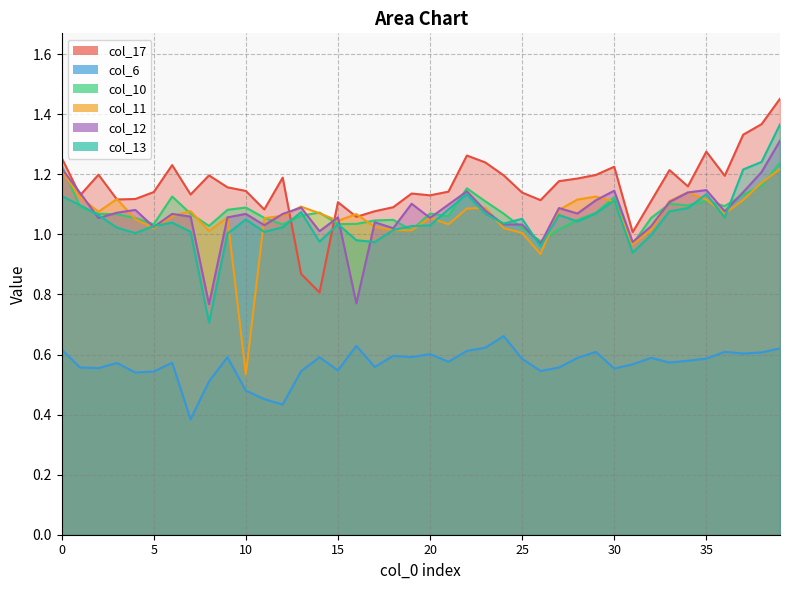

Reading right to left, extract all data points from this chart.

col_17: 39=1.5	38=1.4	37=1.3	36=1.2	35=1.3	34=1.2	33=1.2	32=1.1	31=1.0	30=1.2	29=1.2	28=1.2	27=1.2	26=1.1	25=1.1	24=1.2	23=1.2	22=1.3	21=1.1	20=1.1	19=1.1	18=1.1	17=1.1	16=1.1	15=1.1	14=0.8	13=0.9	12=1.2	11=1.1	10=1.1	9=1.2	8=1.2	7=1.1	6=1.2	5=1.1	4=1.1	3=1.1	2=1.2	1=1.1	0=1.3
col_6: 39=0.6	38=0.6	37=0.6	36=0.6	35=0.6	34=0.6	33=0.6	32=0.6	31=0.6	30=0.6	29=0.6	28=0.6	27=0.6	26=0.5	25=0.6	24=0.7	23=0.6	22=0.6	21=0.6	20=0.6	19=0.6	18=0.6	17=0.6	16=0.6	15=0.5	14=0.6	13=0.5	12=0.4	11=0.5	10=0.5	9=0.6	8=0.5	7=0.4	6=0.6	5=0.5	4=0.5	3=0.6	2=0.6	1=0.6	0=0.6
col_10: 39=1.2	38=1.2	37=1.1	36=1.1	35=1.1	34=1.1	33=1.1	32=1.1	31=1.0	30=1.1	29=1.1	28=1.0	27=1.0	26=1.0	25=1.0	24=1.1	23=1.1	22=1.2	21=1.1	20=1.1	19=1.0	18=1.0	17=1.0	16=1.0	15=1.0	14=1.1	13=1.1	12=1.0	11=1.1	10=1.1	9=1.1	8=1.0	7=1.1	6=1.1	5=1.0	4=1.1	3=1.1	2=1.1	1=1.1	0=1.2
col_11: 39=1.2	38=1.2	37=1.1	36=1.1	35=1.1	34=1.1	33=1.1	32=1.0	31=1.0	30=1.1	29=1.1	28=1.1	27=1.1	26=0.9	25=1.0	24=1.0	23=1.1	22=1.1	21=1.0	20=1.1	19=1.0	18=1.0	17=1.0	16=1.1	15=1.0	14=1.1	13=1.1	12=1.1	11=1.1	10=0.5	9=1.1	8=1.0	7=1.1	6=1.1	5=1.0	4=1.1	3=1.1	2=1.1	1=1.1	0=1.2
col_12: 39=1.3	38=1.2	37=1.1	36=1.1	35=1.1	34=1.1	33=1.1	32=1.0	31=1.0	30=1.1	29=1.1	28=1.1	27=1.1	26=1.0	25=1.0	24=1.0	23=1.1	22=1.1	21=1.1	20=1.1	19=1.1	18=1.0	17=1.0	16=0.8	15=1.1	14=1.0	13=1.1	12=1.1	11=1.0	10=1.1	9=1.1	8=0.8	7=1.1	6=1.1	5=1.0	4=1.1	3=1.1	2=1.1	1=1.1	0=1.2
col_13: 39=1.4	38=1.2	37=1.2	36=1.1	35=1.1	34=1.1	33=1.1	32=1.0	31=0.9	30=1.1	29=1.1	28=1.0	27=1.1	26=1.0	25=1.1	24=1.0	23=1.1	22=1.1	21=1.1	20=1.0	19=1.0	18=1.0	17=1.0	16=1.0	15=1.0	14=1.0	13=1.1	12=1.0	11=1.0	10=1.0	9=1.0	8=0.7	7=1.0	6=1.0	5=1.0	4=1.0	3=1.0	2=1.1	1=1.1	0=1.1